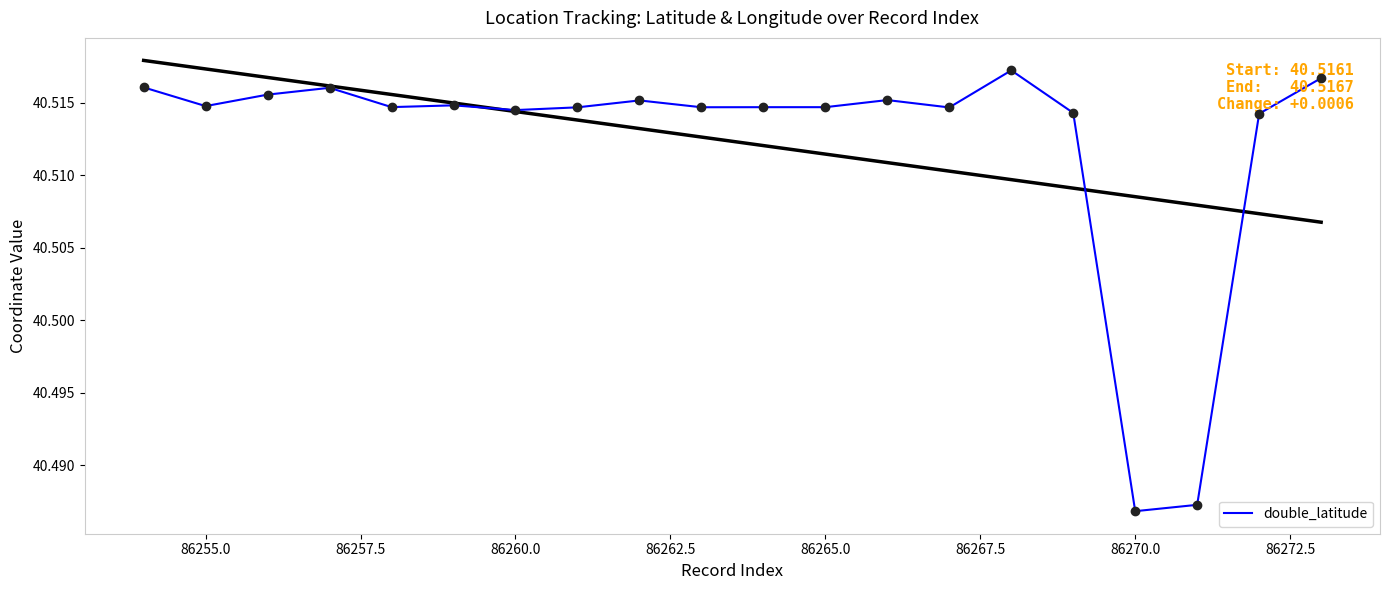

How many categories are shown in the chart?

20